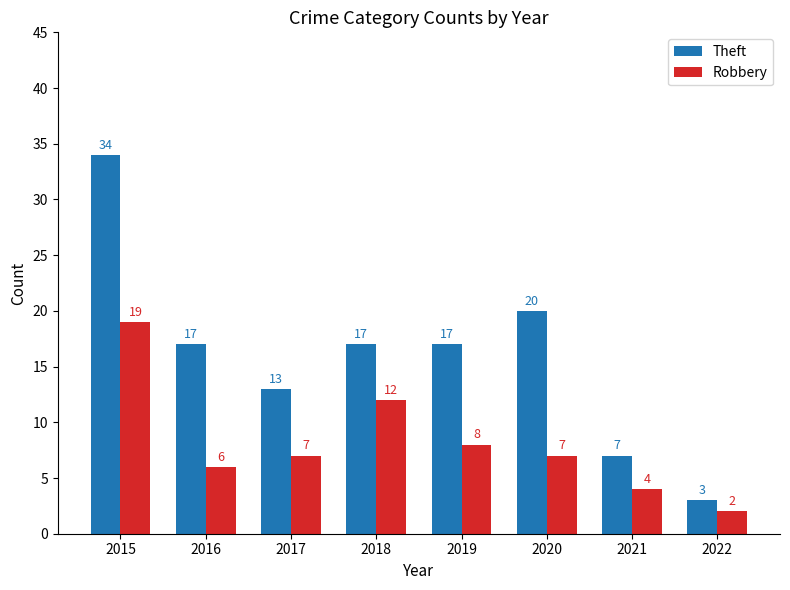

Reading left to right, list all the values displayed in this chart.

Theft: 2015=34	2016=17	2017=13	2018=17	2019=17	2020=20	2021=7	2022=3
Robbery: 2015=19	2016=6	2017=7	2018=12	2019=8	2020=7	2021=4	2022=2